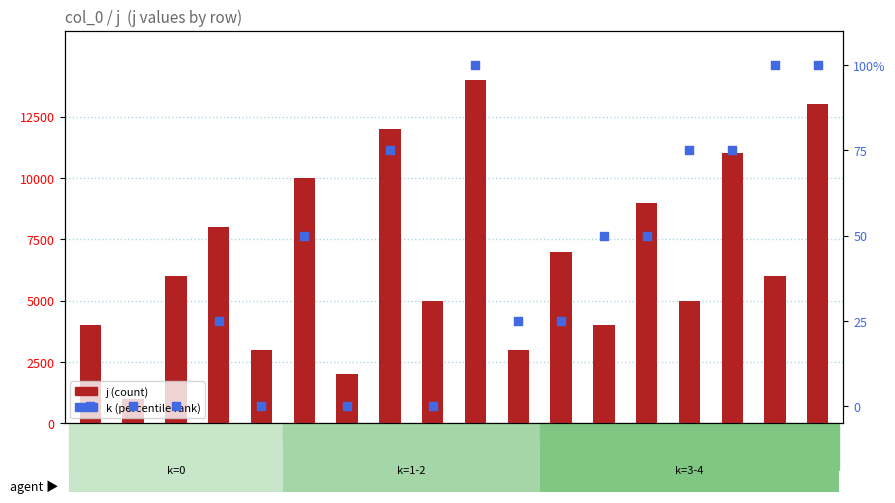

Which series has the largest total across all categories?

k (percentile)